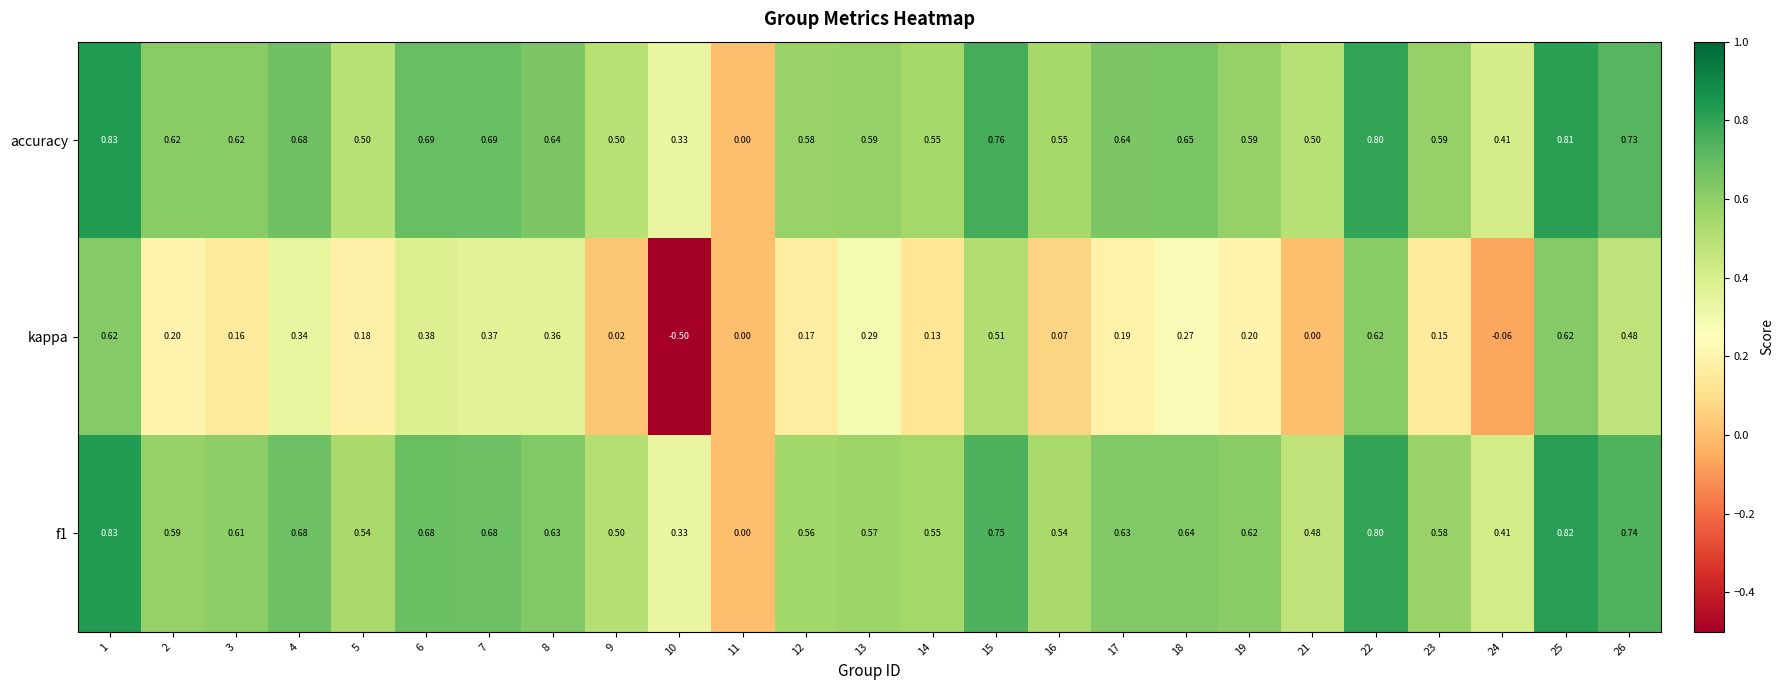

Which series has the widest spread of values?

kappa